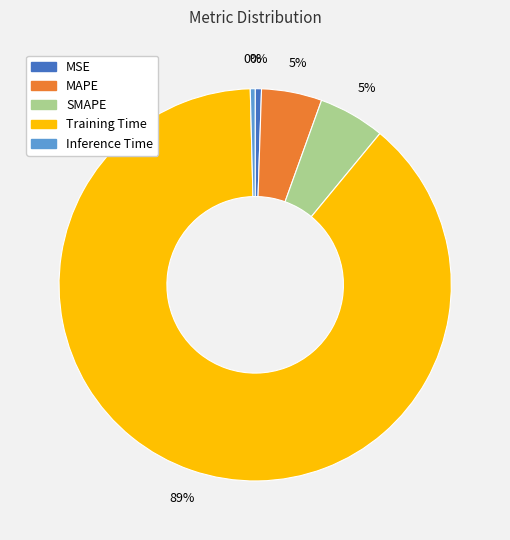

True or false: Inference Time accounts for 1% of the total.

False